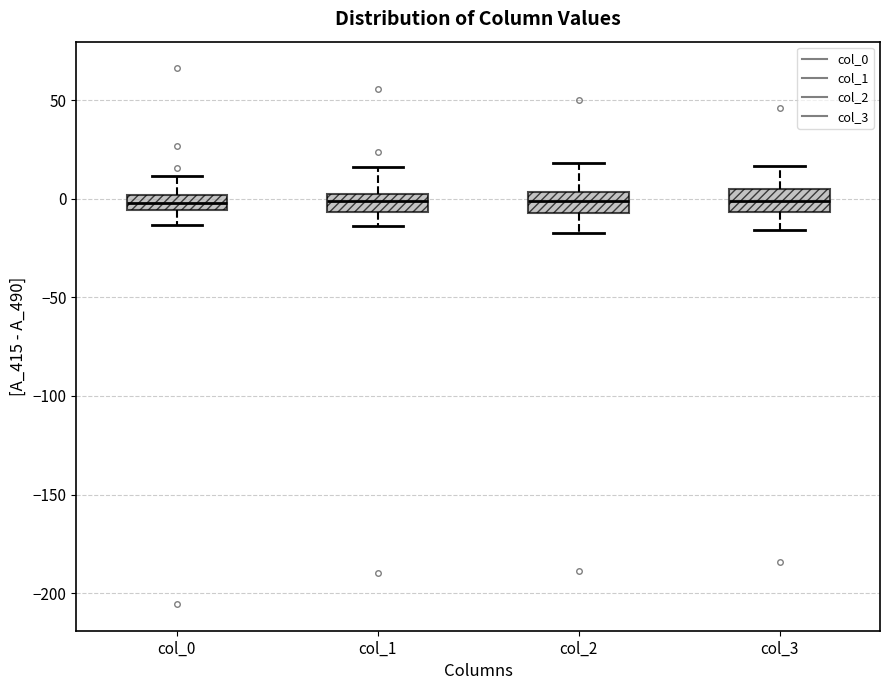

Reading left to right, transcribe this box plot: for each box, give where its median line is, the range the box spans, and where its two whiskers end, as read against the y-axis. The values are not printed on the chart, so give them approximately, as read against the axis.

col_0: median 0 (inside the box), box -5 to 0, whiskers -15 to 10
col_1: median 0, box -5 to 5, whiskers -15 to 15
col_2: median 0, box -5 to 5, whiskers -15 to 20
col_3: median 0, box -5 to 5, whiskers -15 to 15